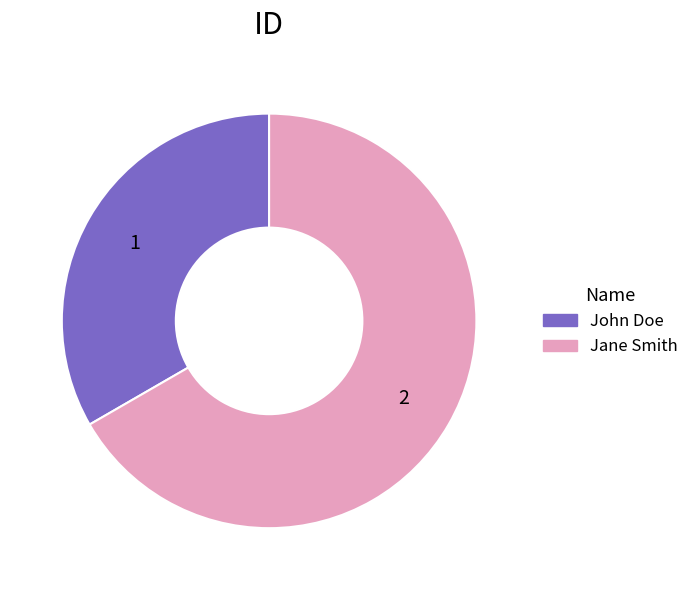

Do Jane Smith and John Doe together represent more than half of the pie?

Yes